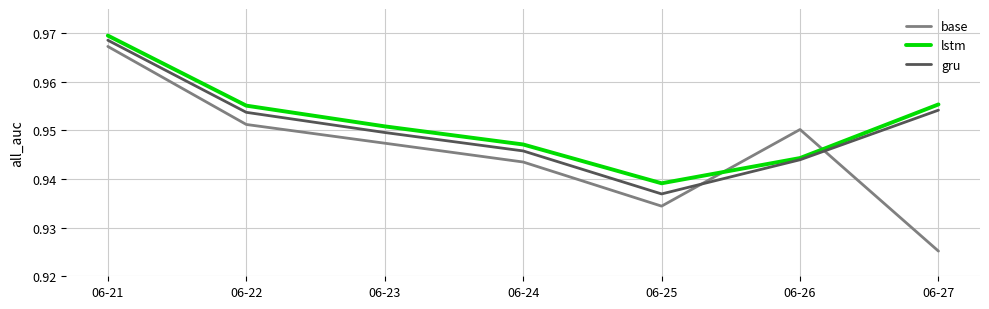

Which series changed the most between 06-22 and 06-25?

base